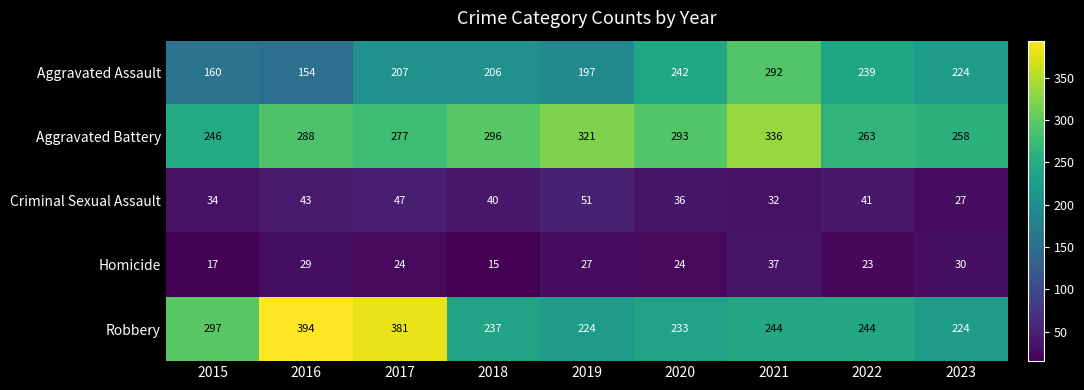

The Aggravated Assault series shows 224 at 2023. True or false?

True